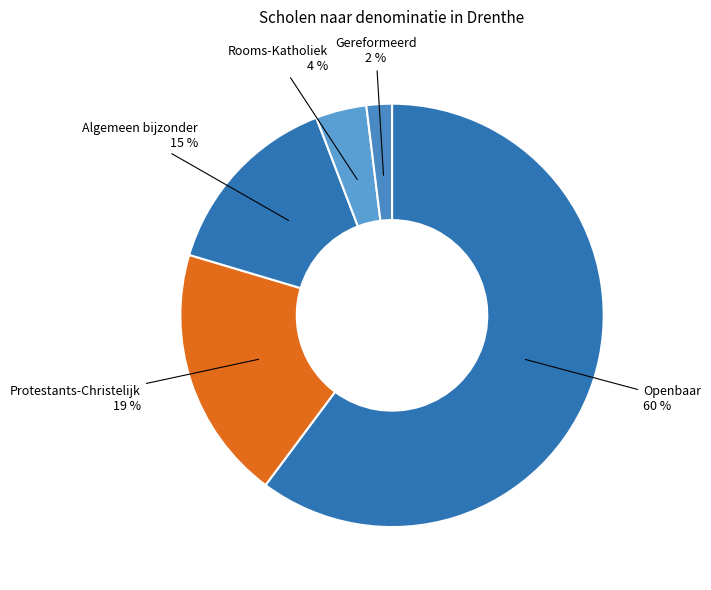

How many segments does this pie chart have?

5